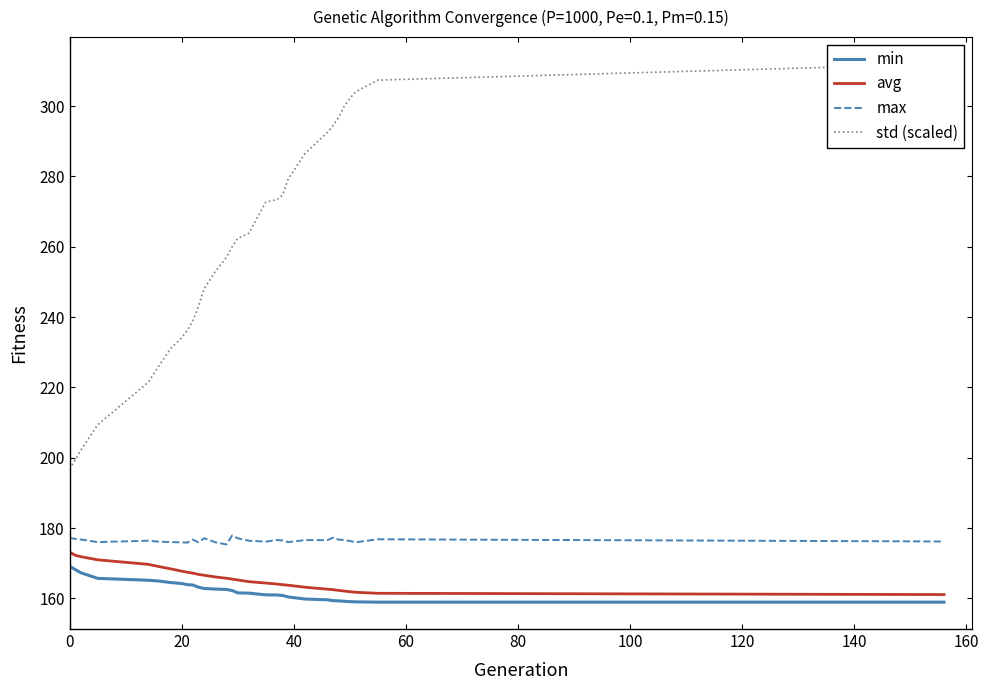

What is the difference between the maximum and second lowest values in the min series?

10.2